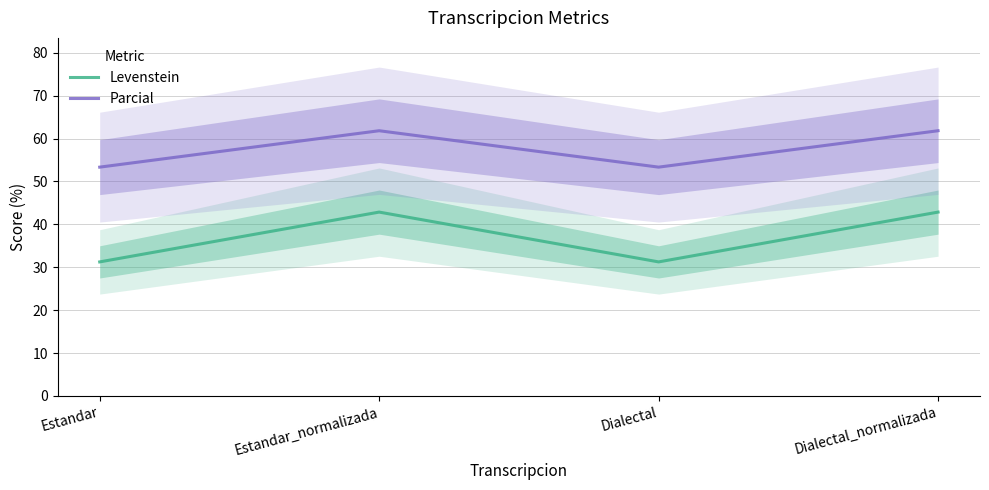

What is the difference between the maximum and minimum values in the Parcial series?

8.5